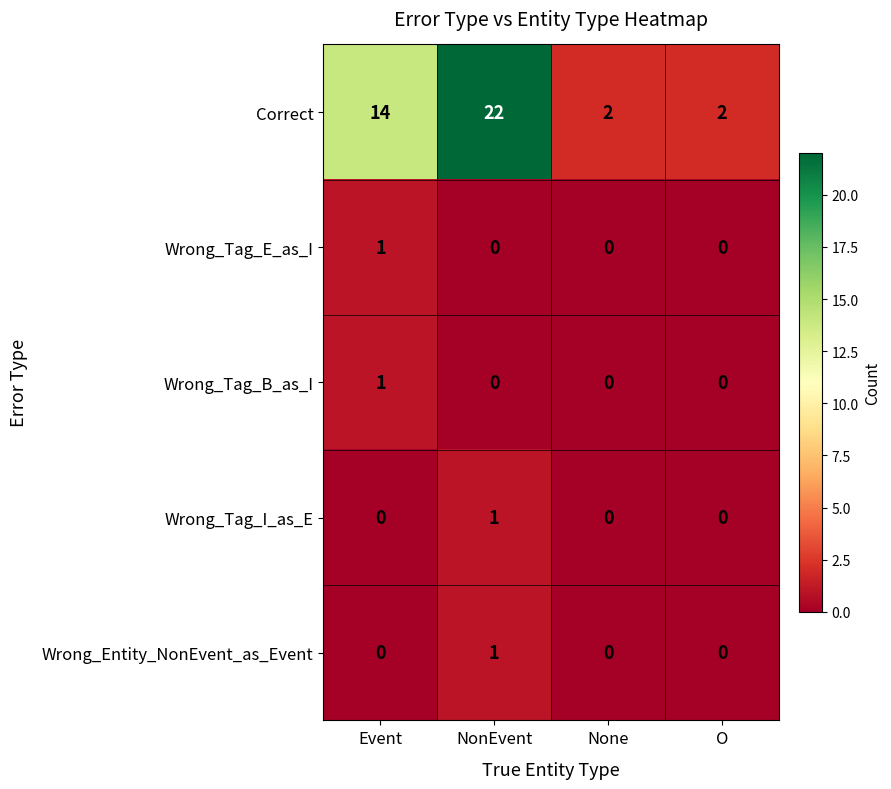

Is it true that Wrong_Tag_B_as_I equals 1 at None?

False